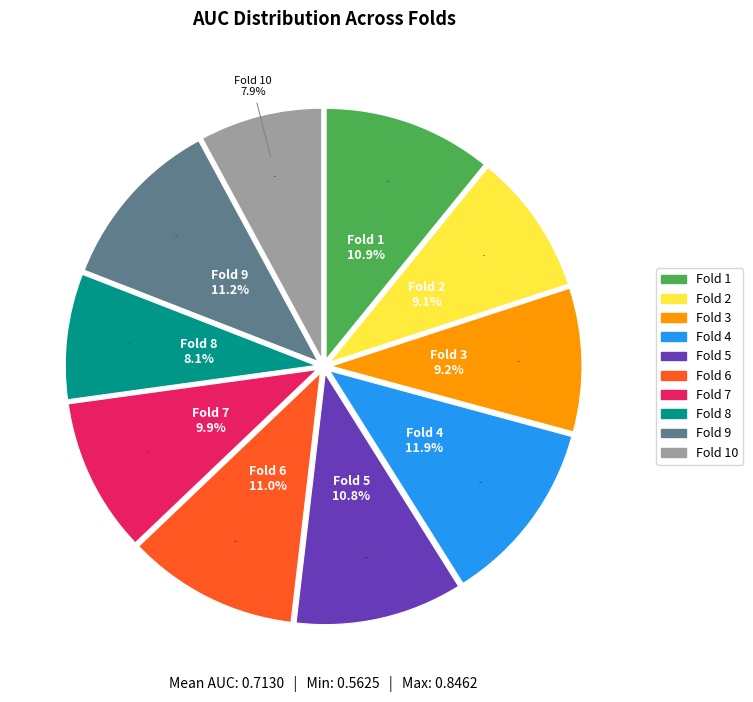

Which slice is the smallest?

Fold 10